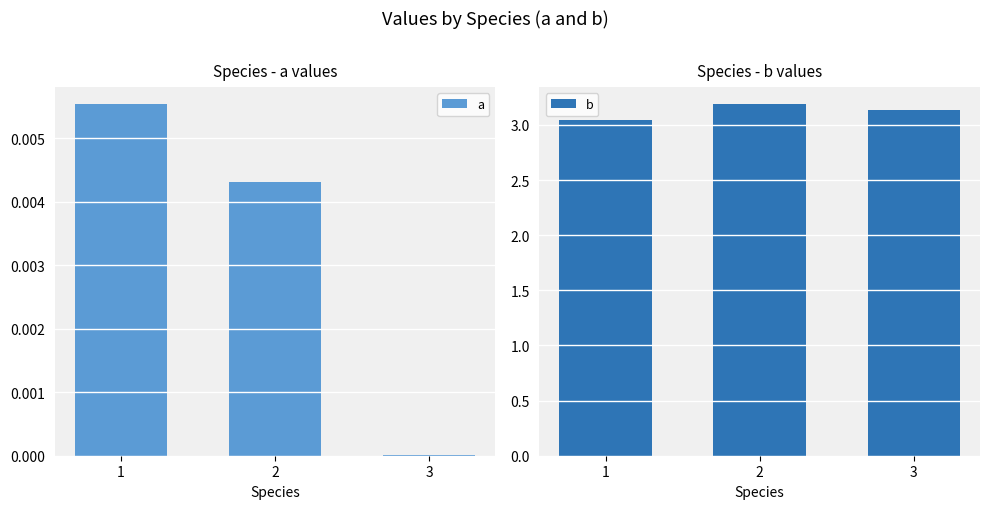

List the series in order of their overall mean, lowest first.

a, b